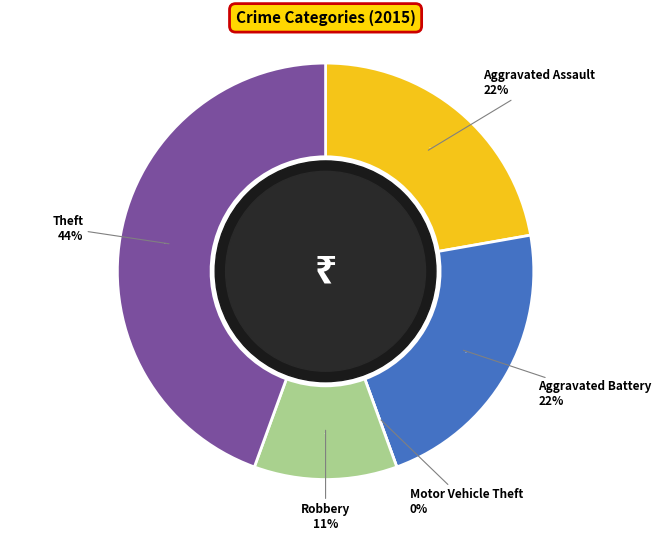

Is it true that Aggravated Assault is 22% of the pie?

True